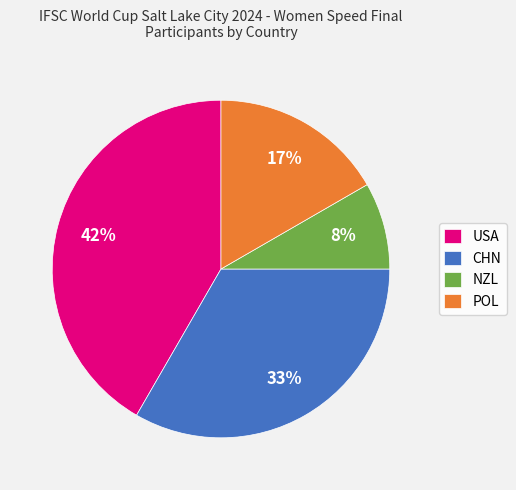

How many segments does this pie chart have?

4